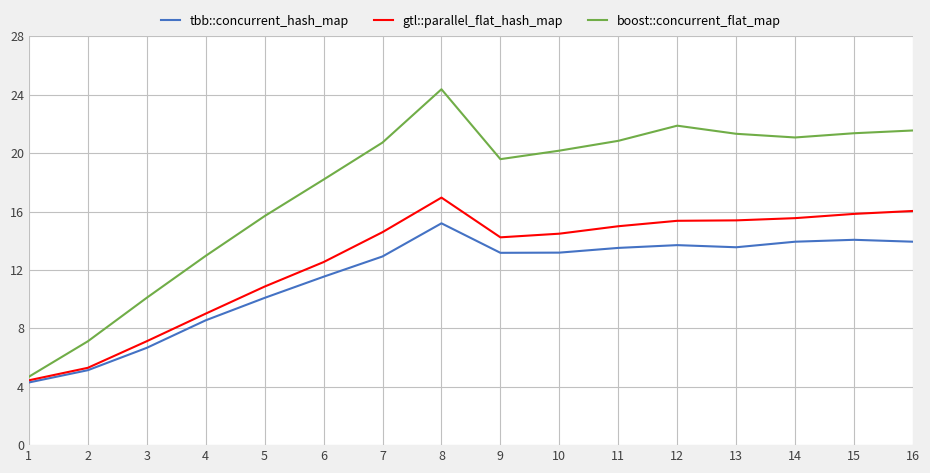

What is the smallest value displayed?

4.3